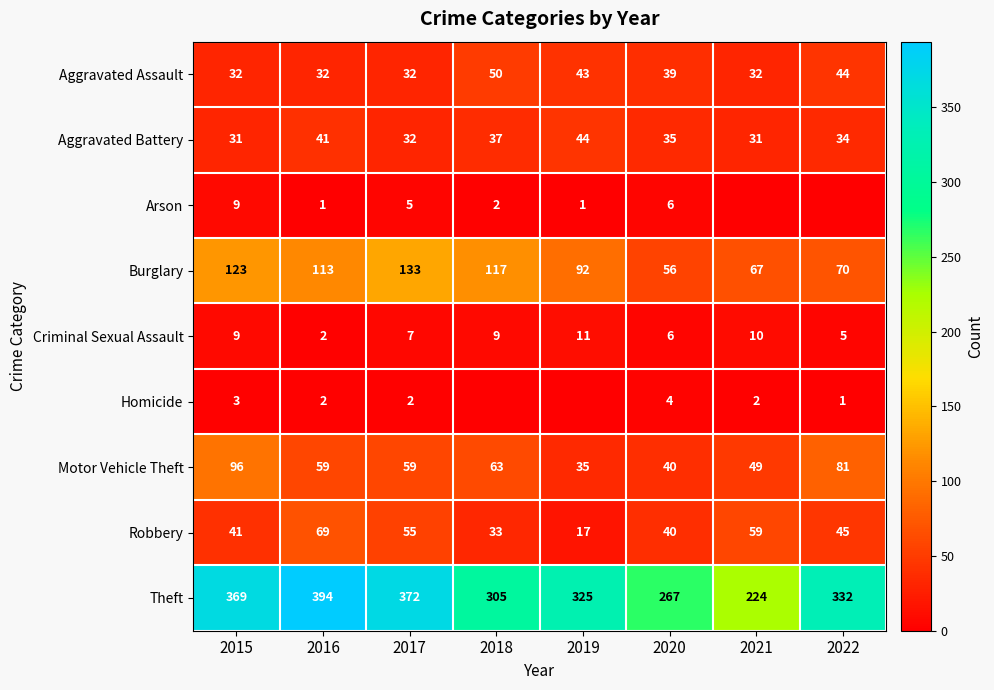

What is the difference between the highest and lowest values at 2022?

332